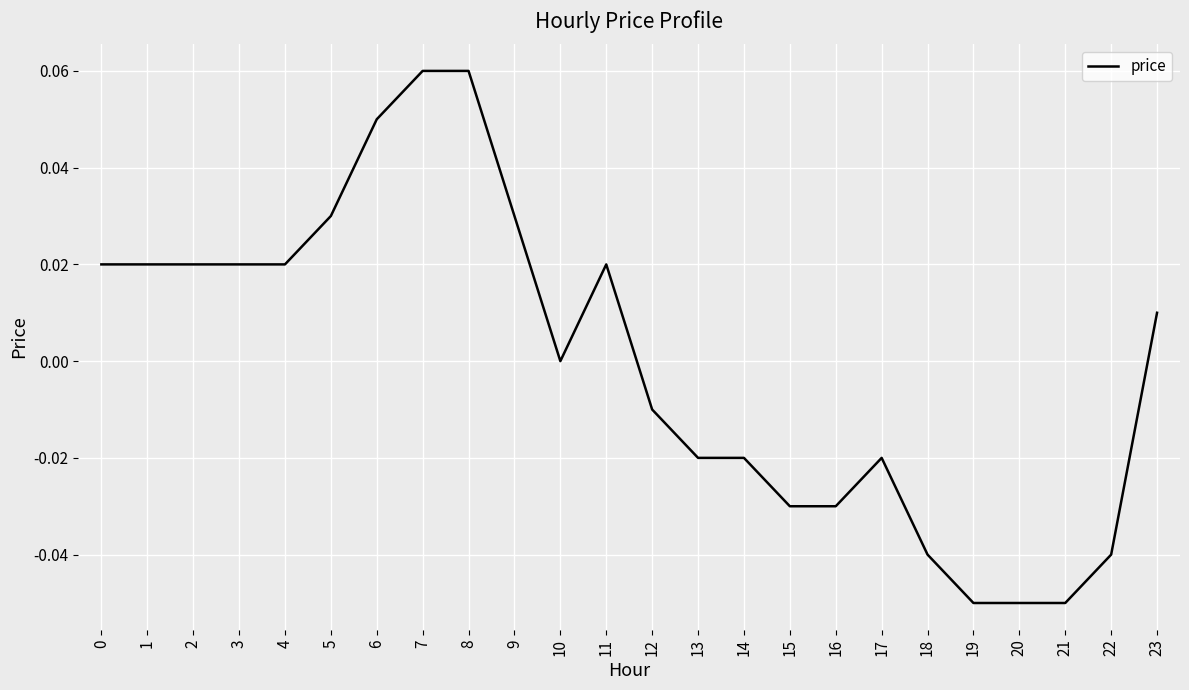

Between 16 and 6, which is larger?

6